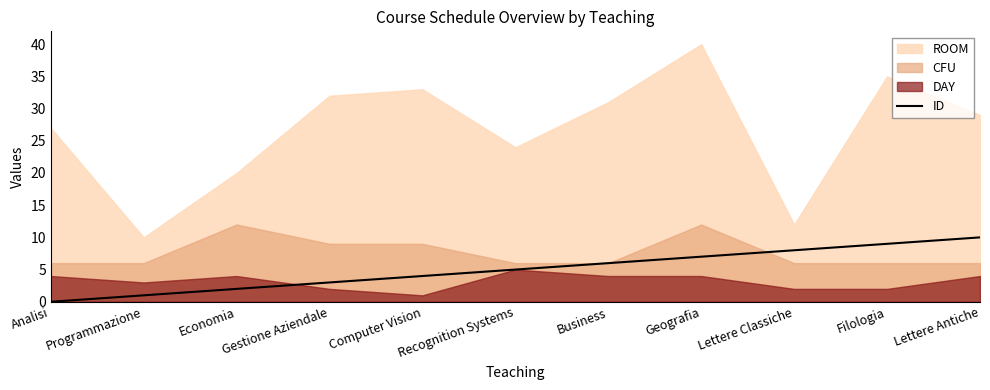

Does the chart have visible grid lines?

No